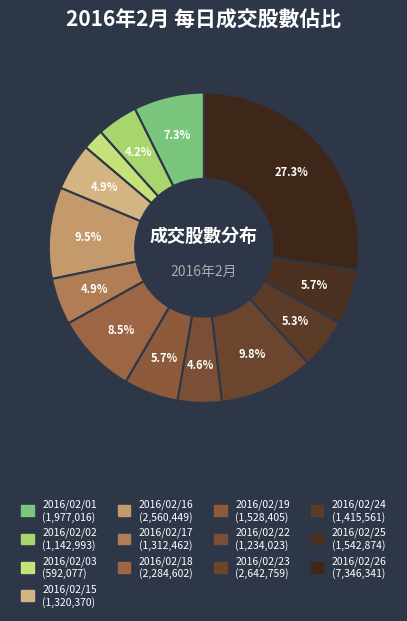

How much of the chart is everything except 2016/02/02?

95.8%